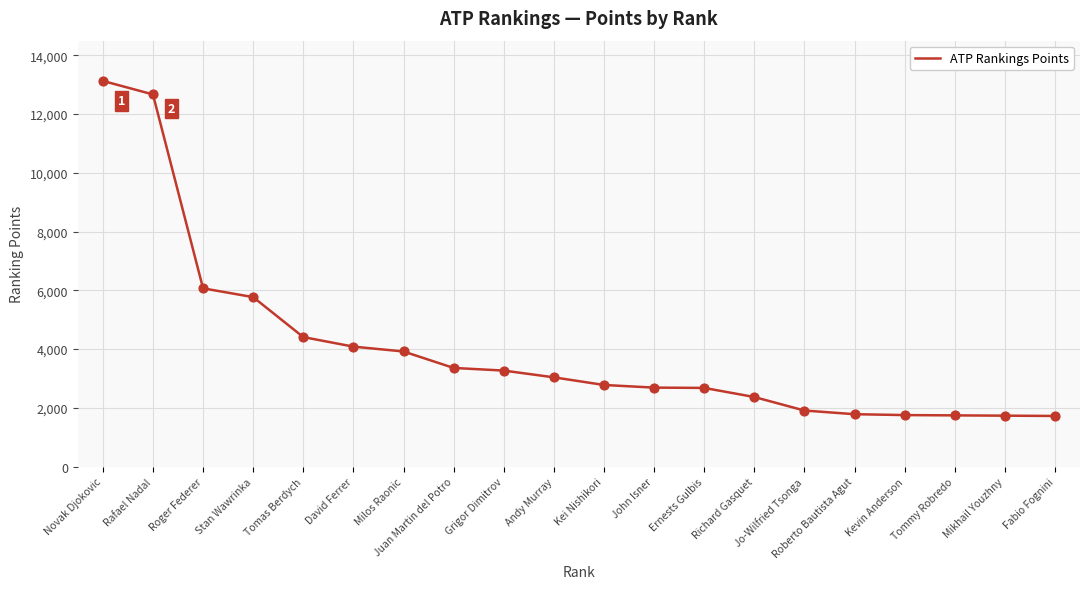

What is the change in value from Juan Martin del Potro to Mikhail Youzhny?

-1625